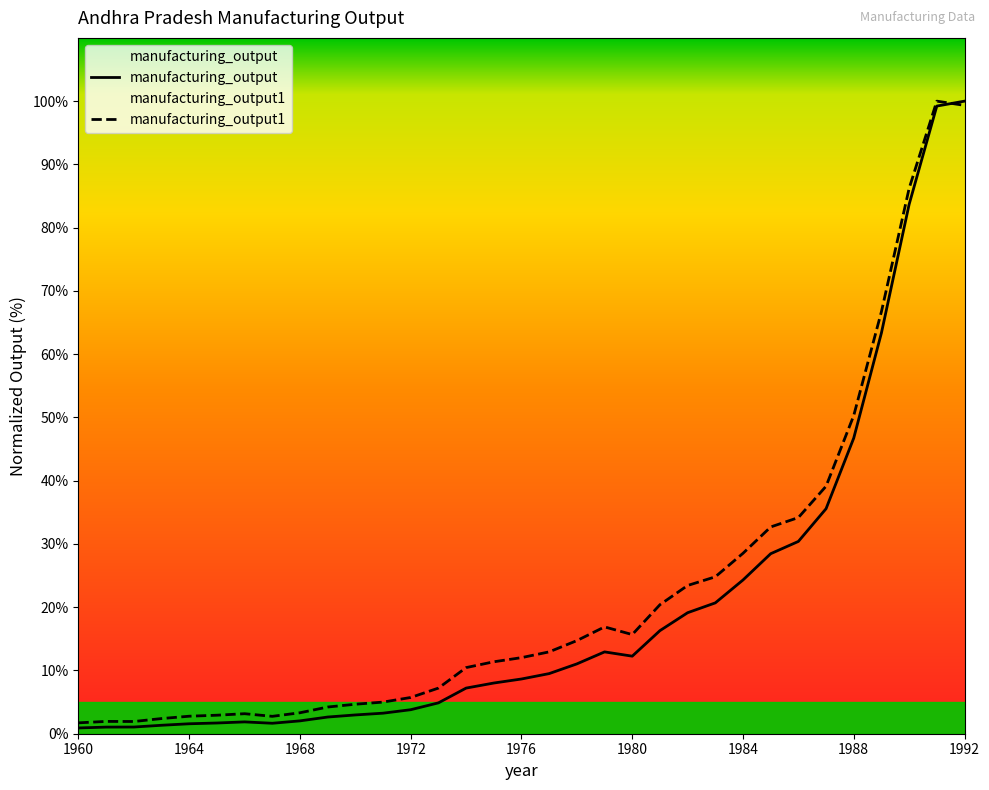

Where is the first local maximum for manufacturing_output1?

1961